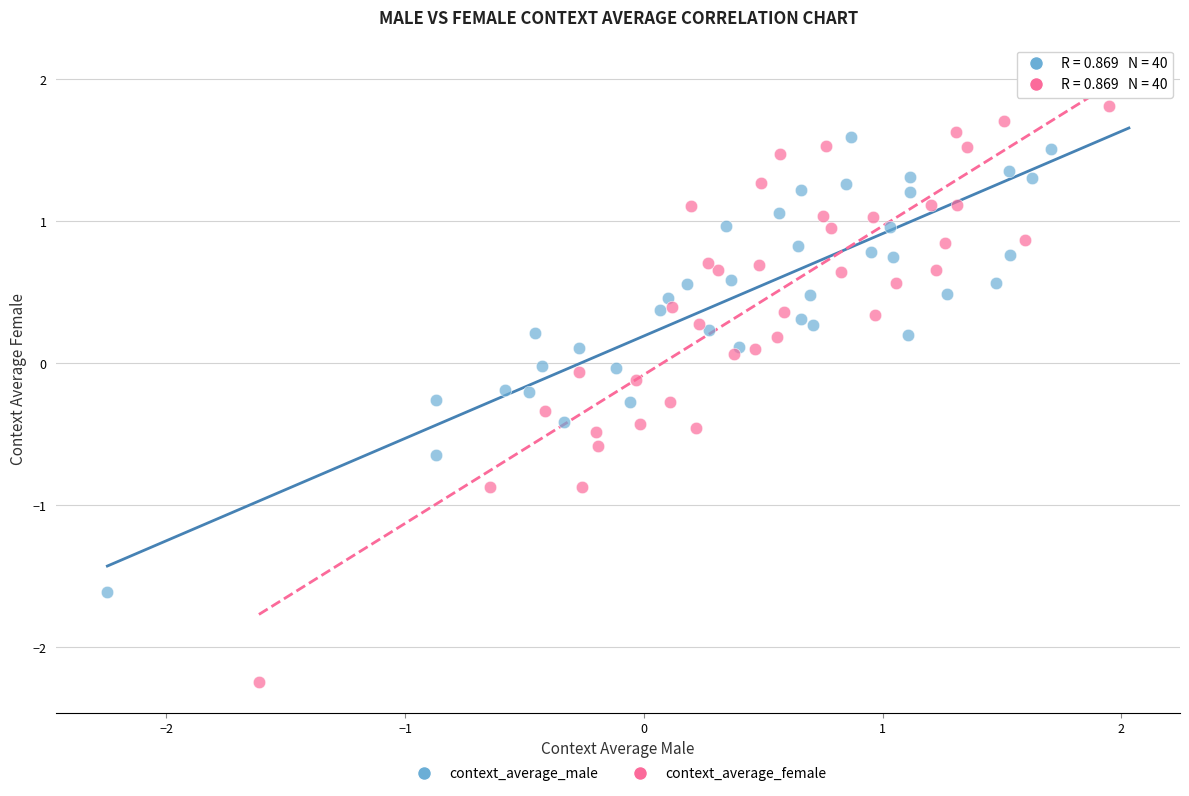

Which series has the widest spread of Y values?

context_average_female